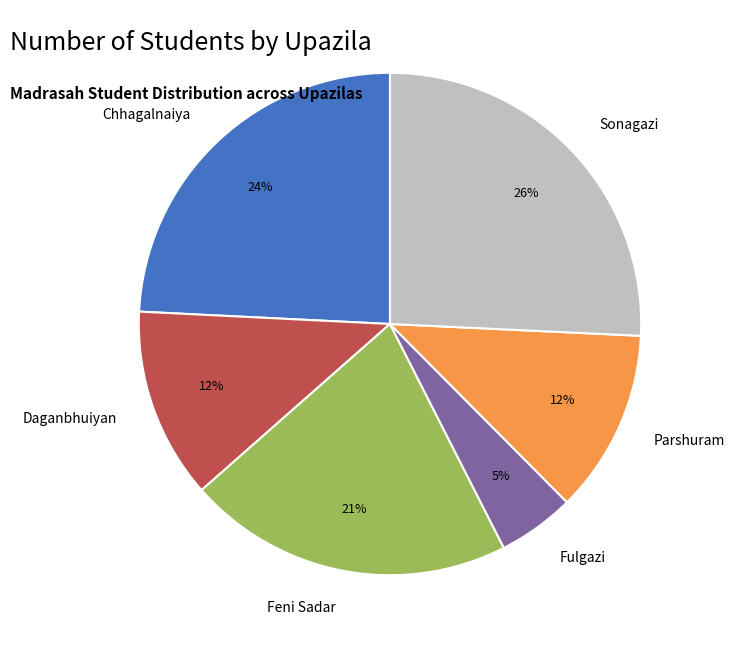

To the nearest percent, what is the average slice percentage?

17%